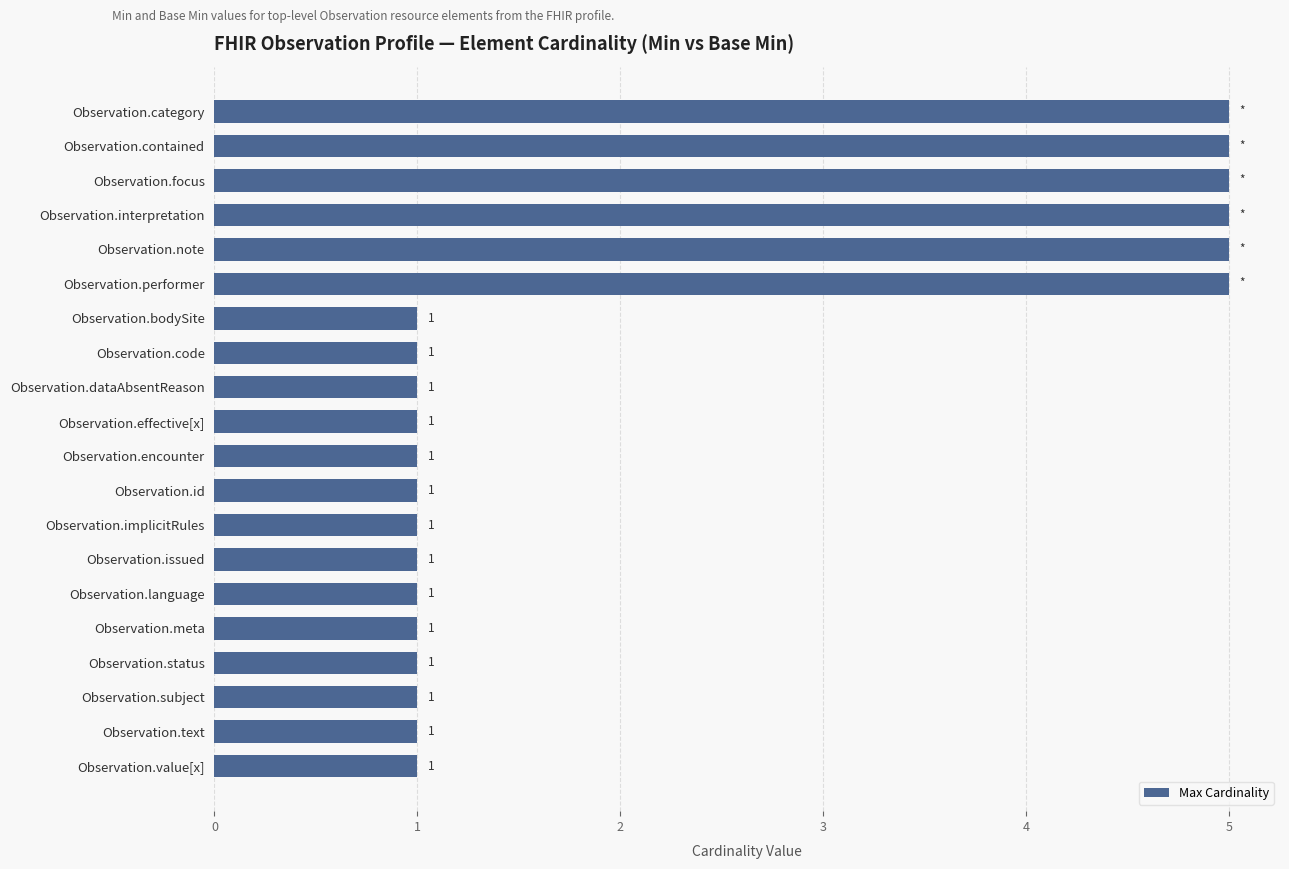

Count the number of categories in the chart.

20